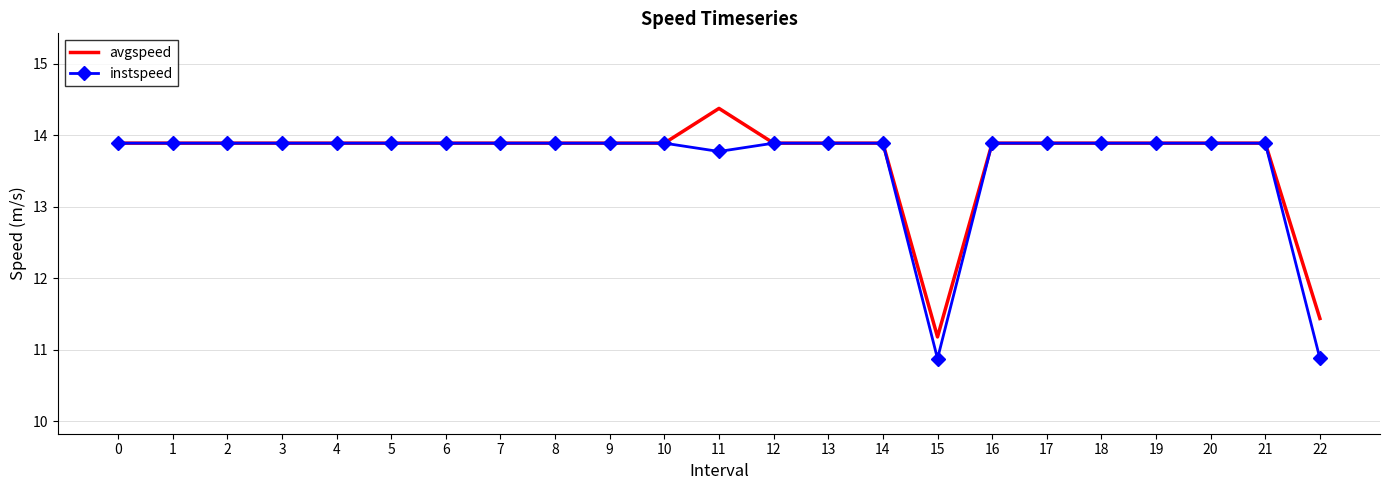

Reading left to right, list all the values displayed in this chart.

avgspeed: 0=13.9	1=13.9	2=13.9	3=13.9	4=13.9	5=13.9	6=13.9	7=13.9	8=13.9	9=13.9	10=13.9	11=14.4	12=13.9	13=13.9	14=13.9	15=11.2	16=13.9	17=13.9	18=13.9	19=13.9	20=13.9	21=13.9	22=11.4
instspeed: 0=13.9	1=13.9	2=13.9	3=13.9	4=13.9	5=13.9	6=13.9	7=13.9	8=13.9	9=13.9	10=13.9	11=13.8	12=13.9	13=13.9	14=13.9	15=10.9	16=13.9	17=13.9	18=13.9	19=13.9	20=13.9	21=13.9	22=10.9